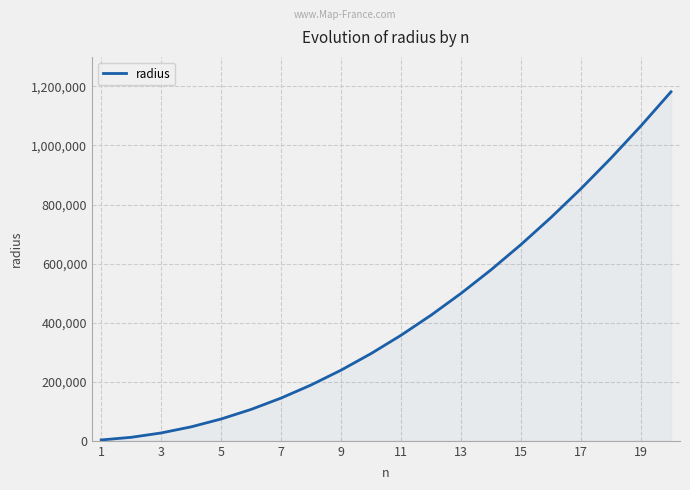

Reading left to right, transcribe all the data shown in this chart.

2954	11816	26586	47264	73850	106344	144746	189056	239274	295400	357434	425376	499226	578984	664650	756224	853706	957096	1066394	1181600